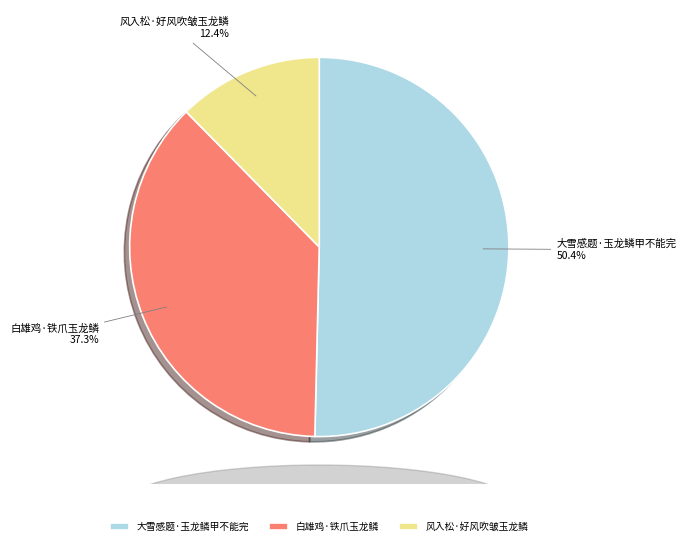

Which slice is the largest?

大雪感题·玉龙鳞甲不能完